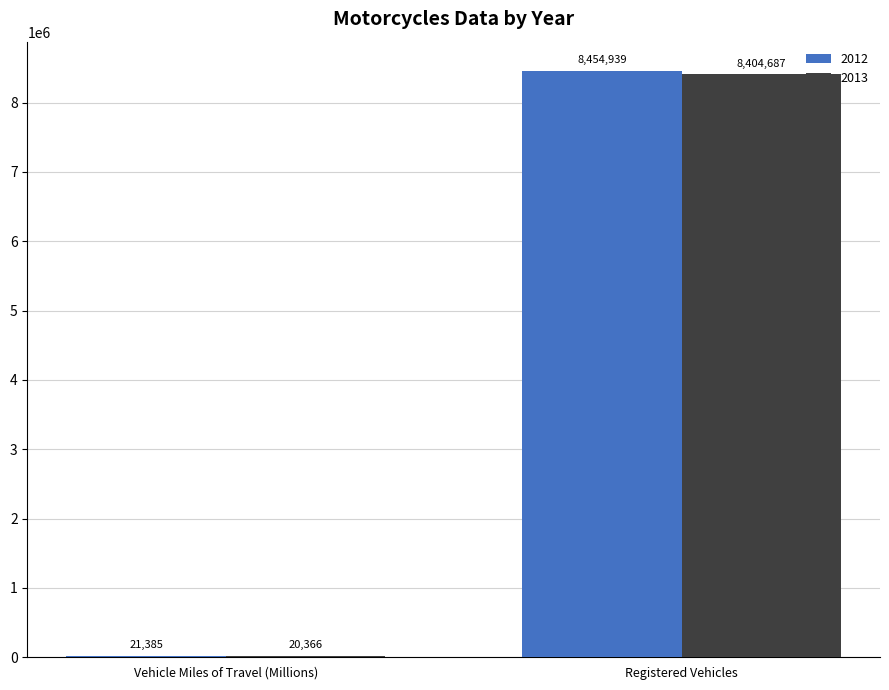

What is the sum of all 2013 values?

8425053